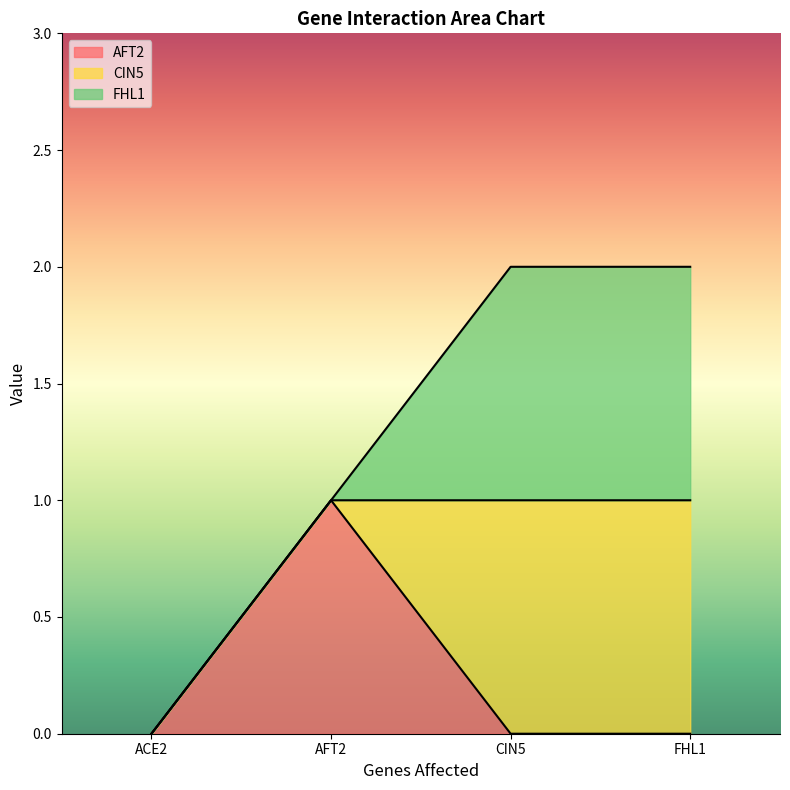

Which series ends up on top after the final intersection of CIN5 and AFT2?

CIN5